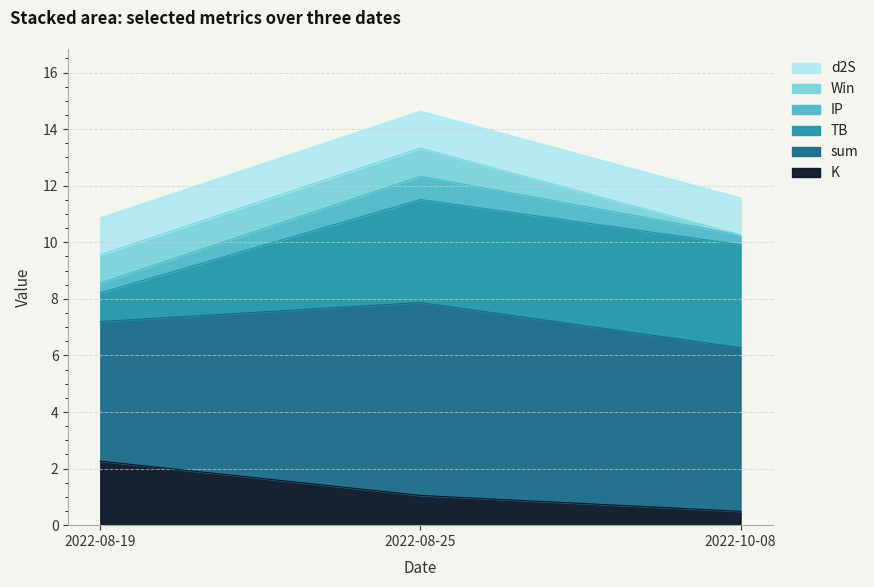

Which category has the lowest value in the K series?

2022-10-08